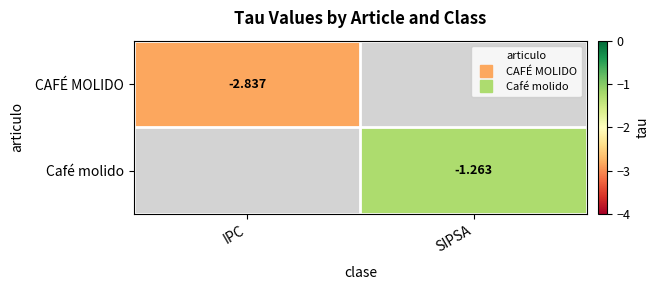

How many negative values does the Café molido series have?

1